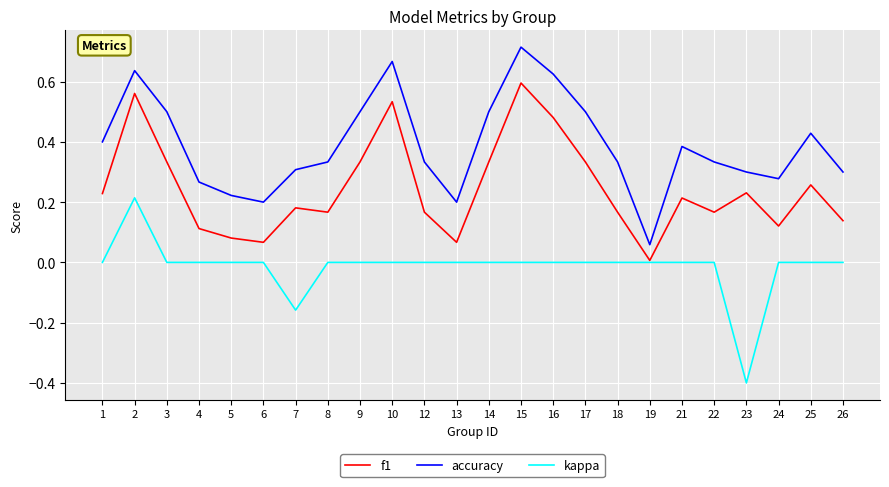

Where is the first local maximum for f1?

2